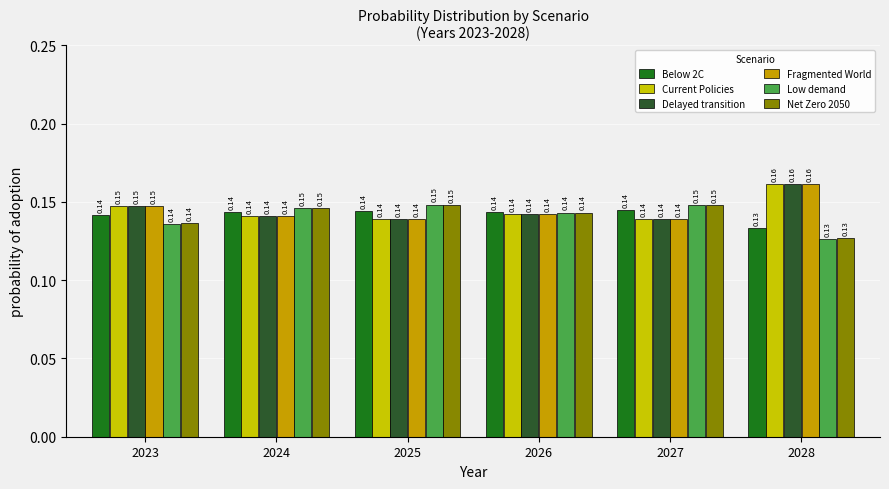

What is the sum of the Fragmented World values at 2028 and 2023?

0.3